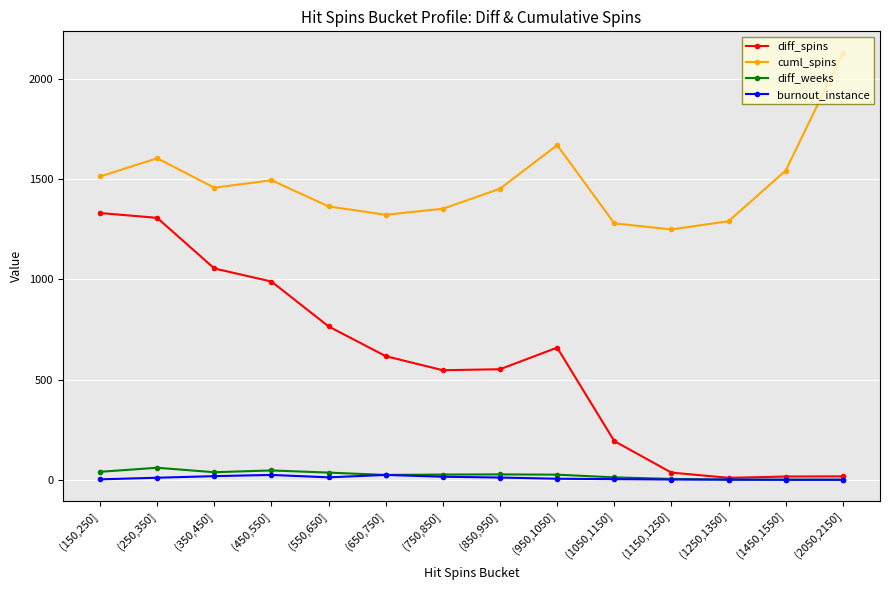

The cuml_spins series shows 372.9 at (450,550]. True or false?

False